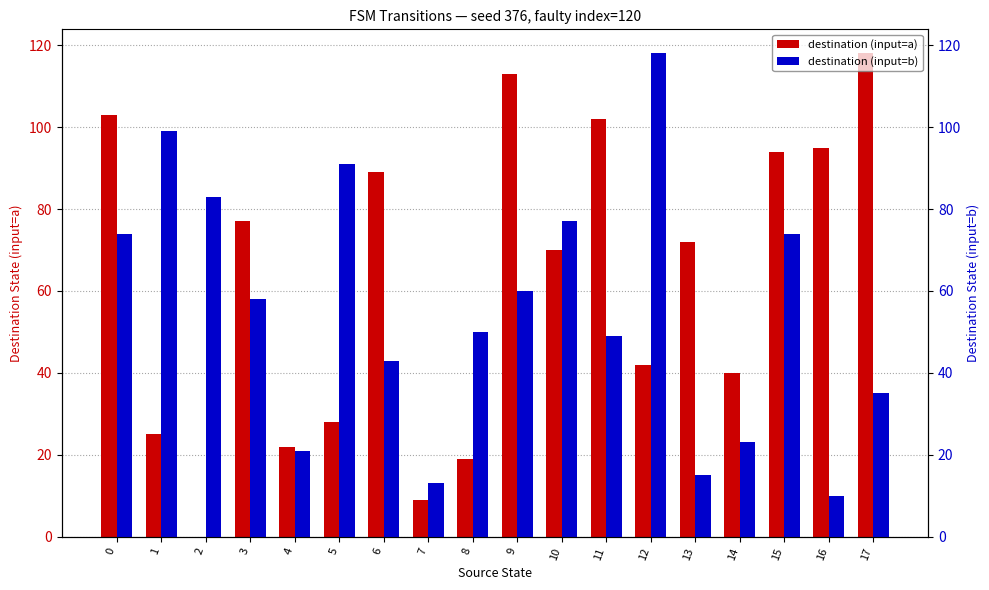

Rank the categories by destination (input=a) value from lowest to highest.

2, 7, 8, 4, 1, 5, 14, 12, 10, 13, 3, 6, 15, 16, 11, 0, 9, 17